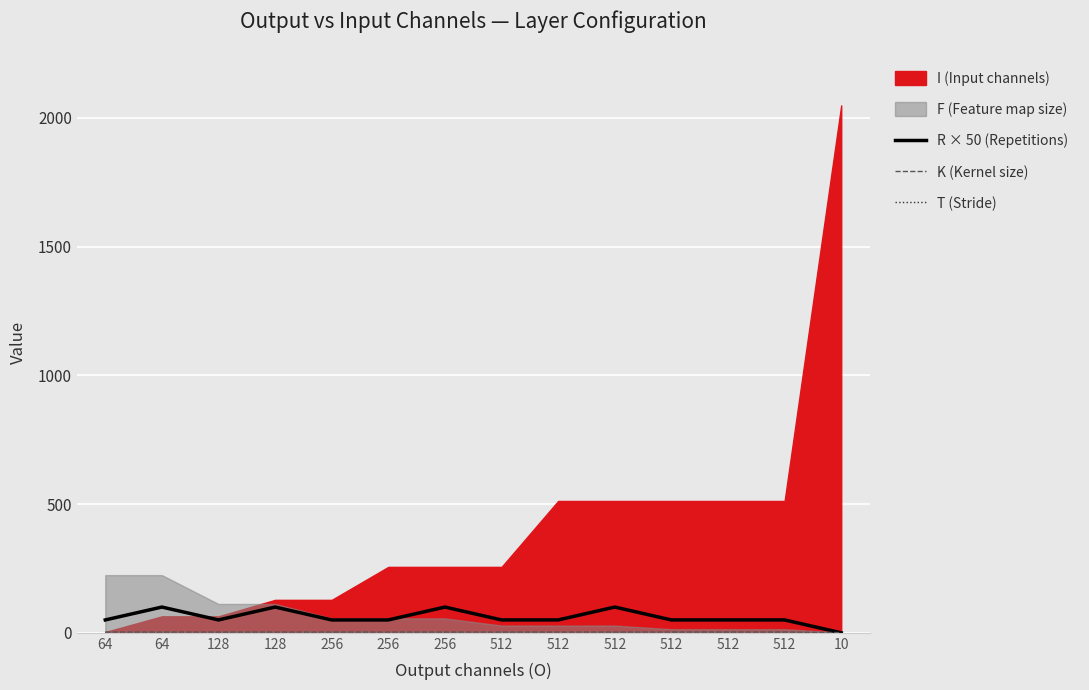

At which category does the chart reach its peak across all series?

64